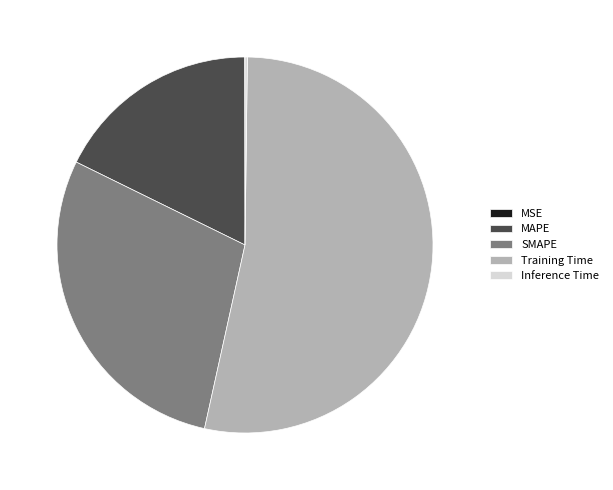

The Training Time slice represents 44% of the pie. True or false?

False